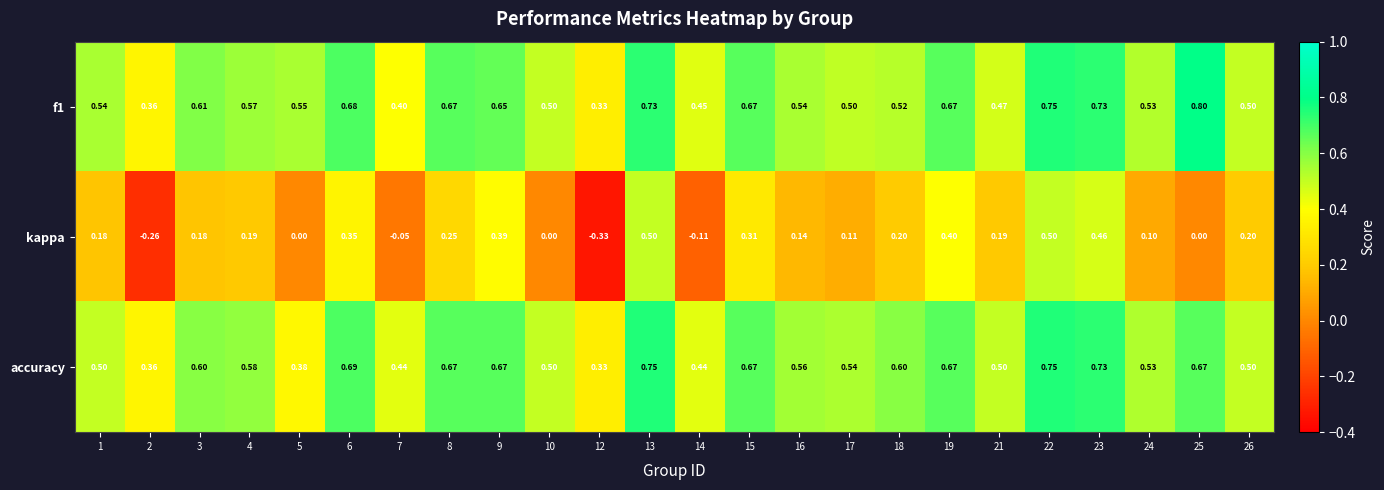

Which series has the largest range (max minus min)?

kappa